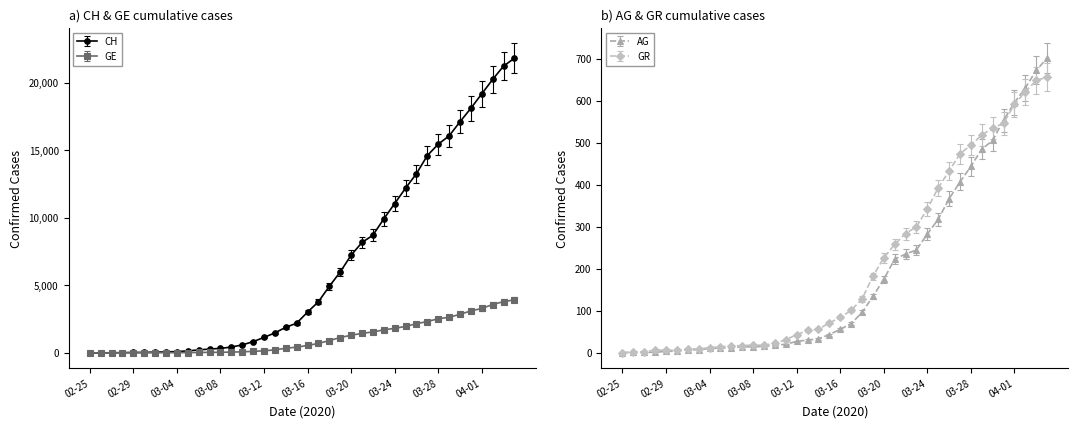

Is the value of GE at 13 greater than the value of AG at 03-28?

Yes